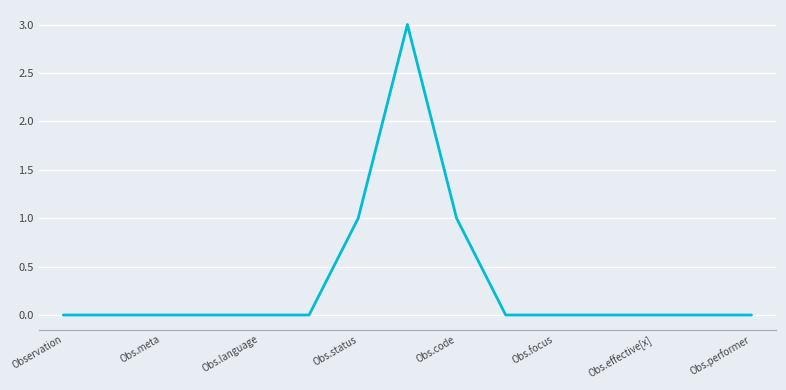

How many distinct data groups are displayed?

1